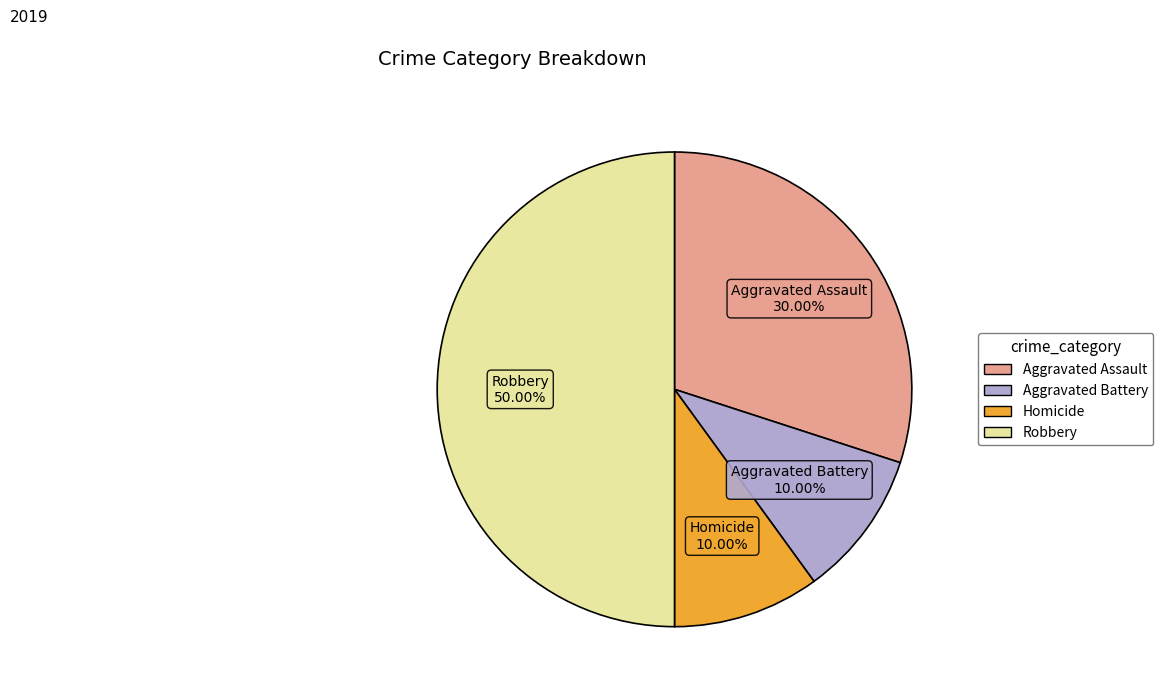

How many segments does this pie chart have?

4